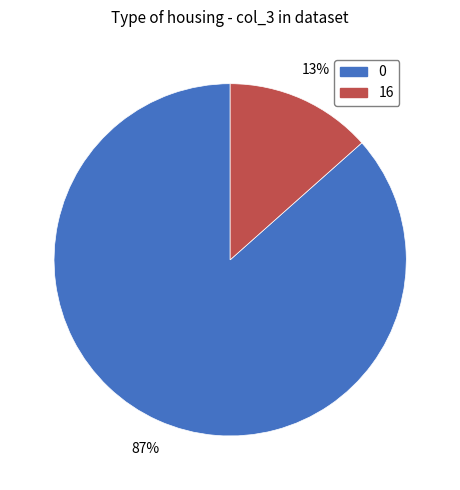

The 16 slice represents 4% of the pie. True or false?

False